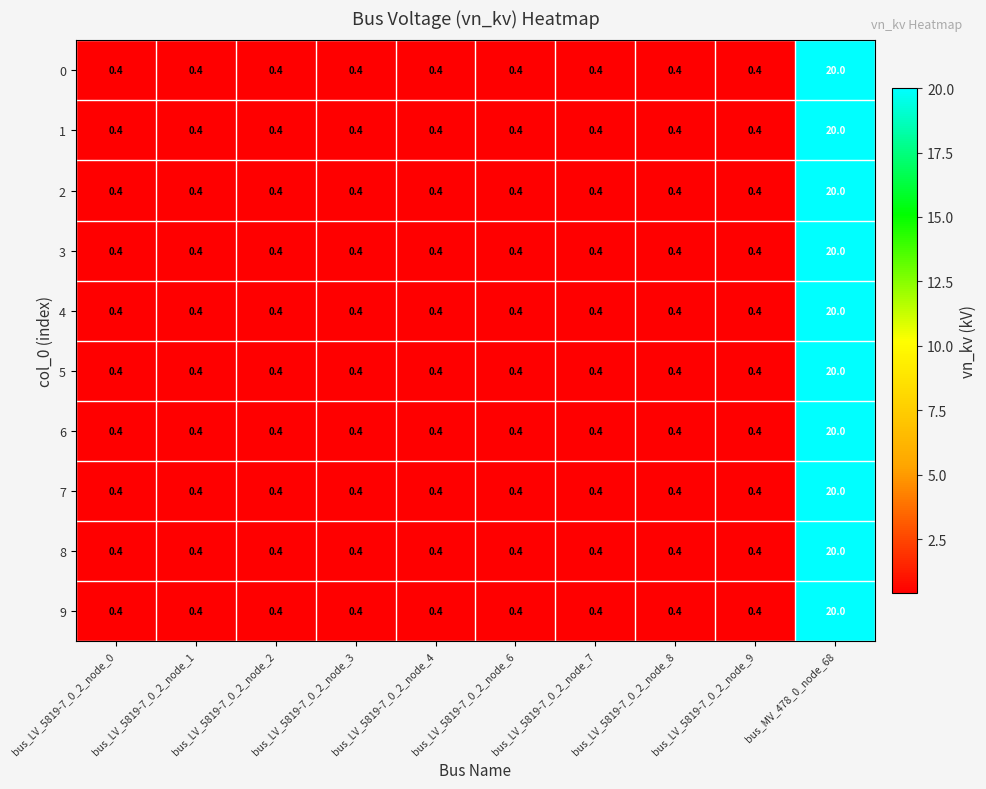

At which category does the chart reach its peak across all series?

bus_MV_478_0_node_68